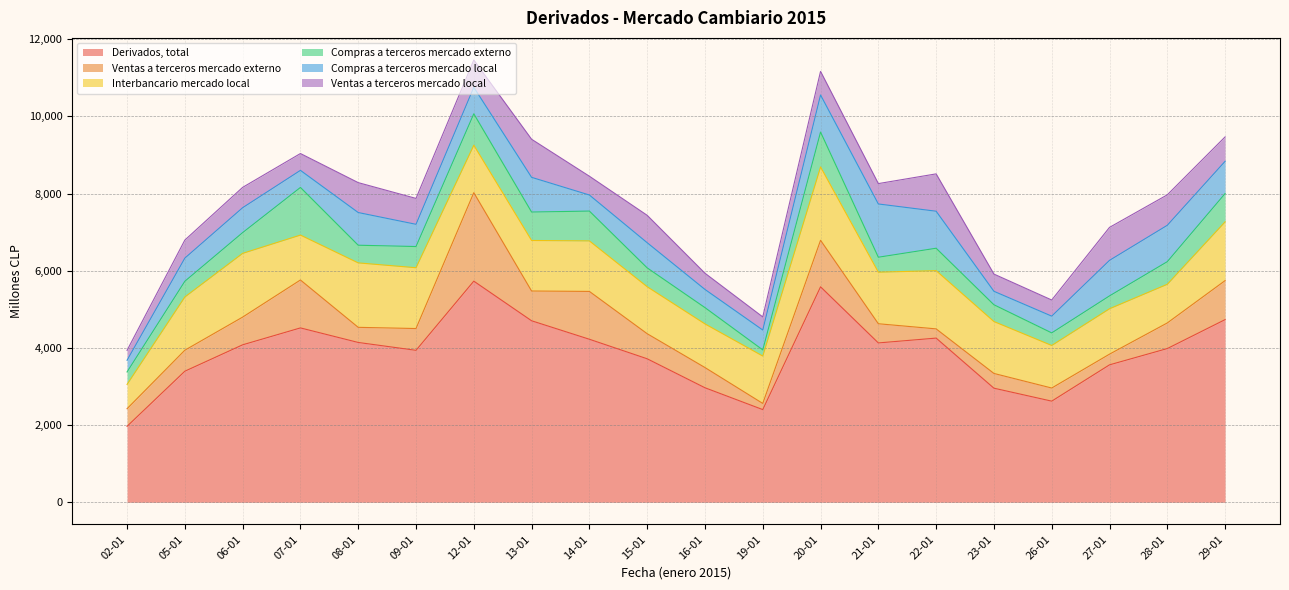

The Compras a terceros mercado local series shows 847 at 08-01. True or false?

True